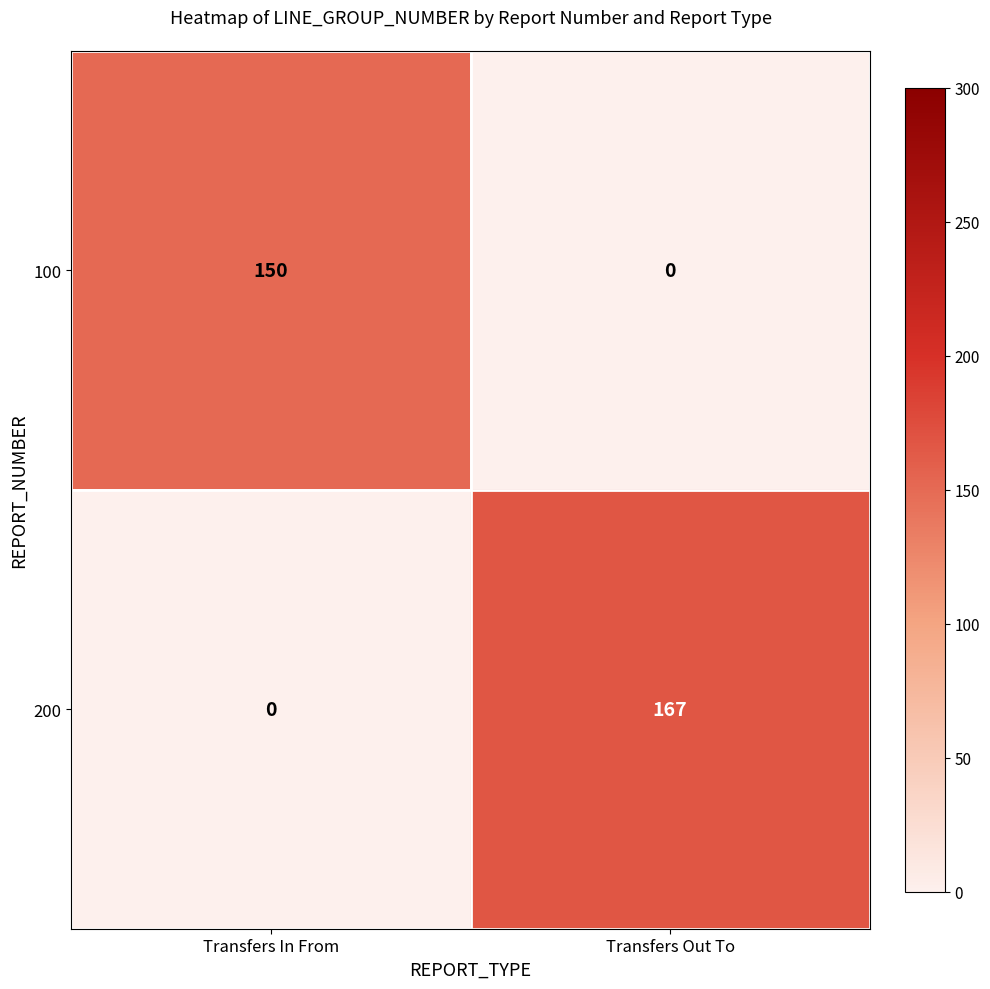

At which category does the chart reach its peak across all series?

Transfers Out To